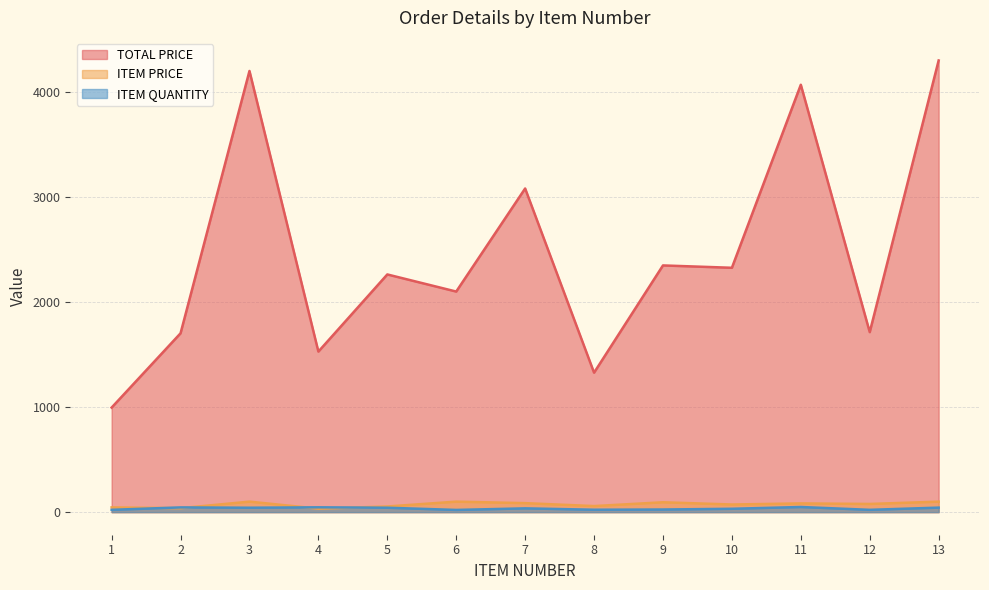

In ITEM QUANTITY, how many points are lower than both neighbors (excluding endpoints)?

4